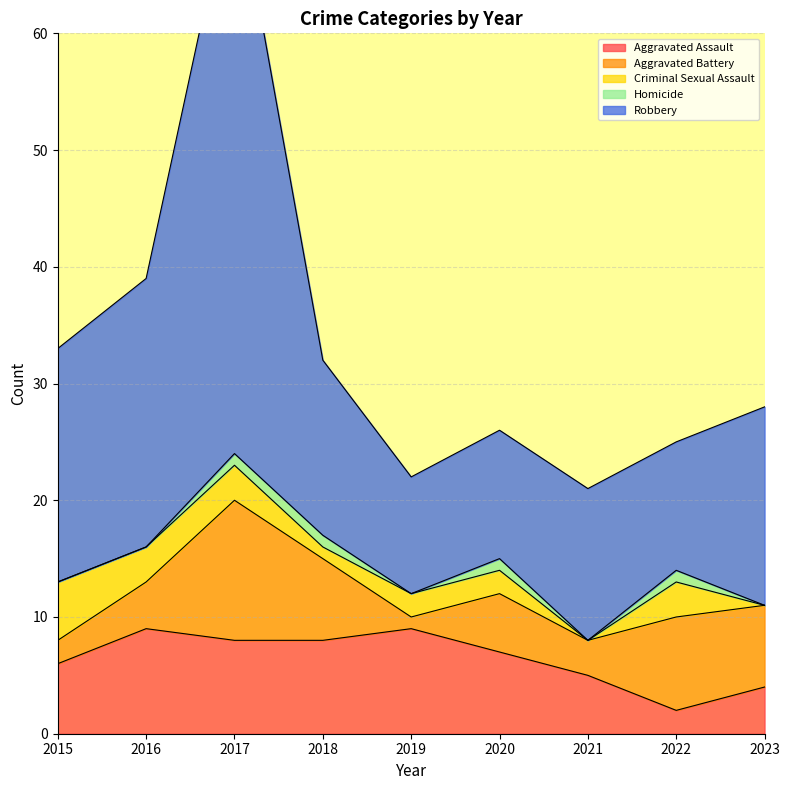

True or false: Robbery and Aggravated Battery cross at least once.

False